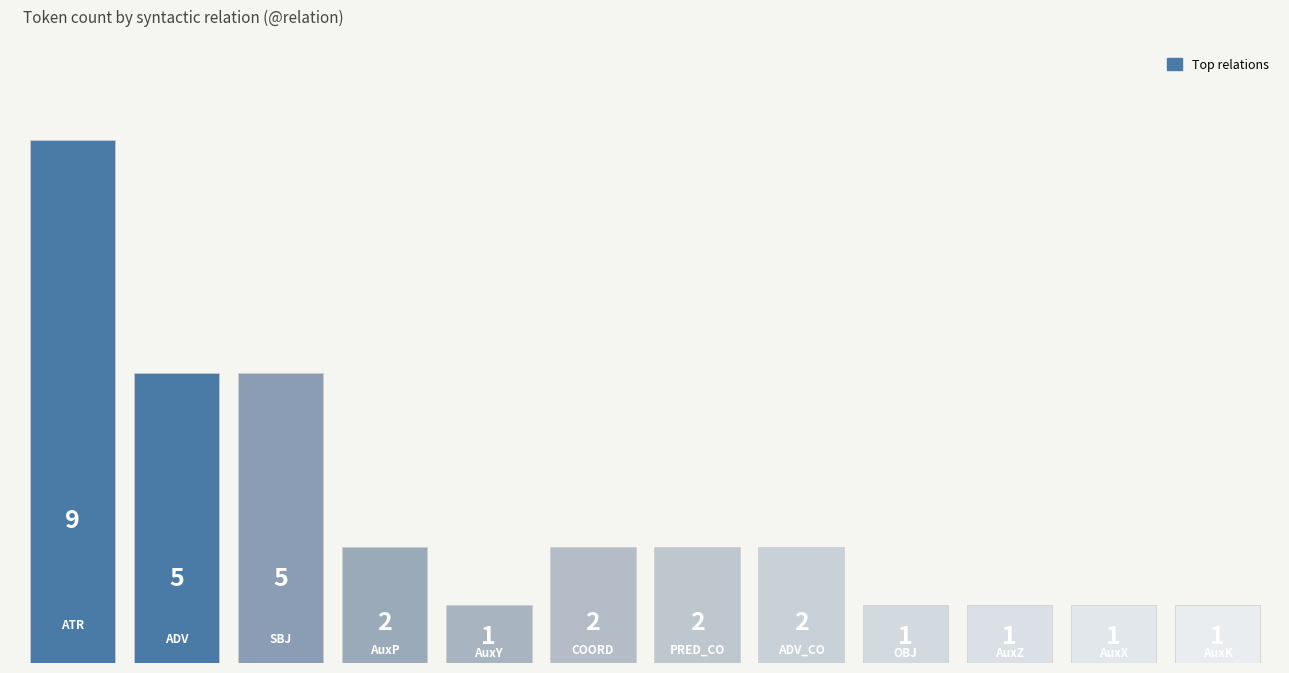

Does the chart contain any negative values?

No